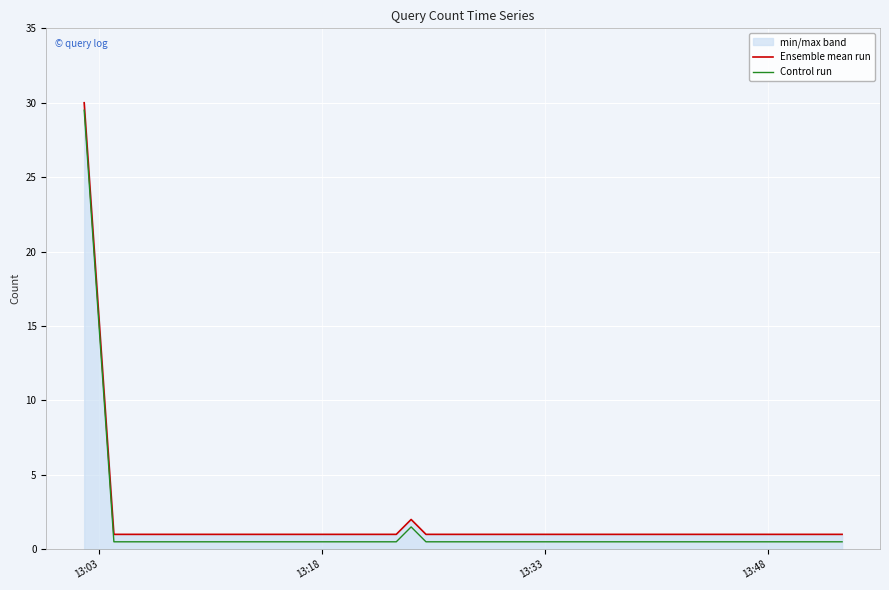

Reading left to right, transcribe all the data shown in this chart.

Ensemble mean run: 30.0	1.0	1.0	1.0	1.0	1.0	1.0	1.0	1.0	2.0	1.0	1.0	1.0	1.0	1.0	1.0	1.0	1.0	1.0	1.0
Control run: 29.5	0.5	0.5	0.5	0.5	0.5	0.5	0.5	0.5	1.5	0.5	0.5	0.5	0.5	0.5	0.5	0.5	0.5	0.5	0.5